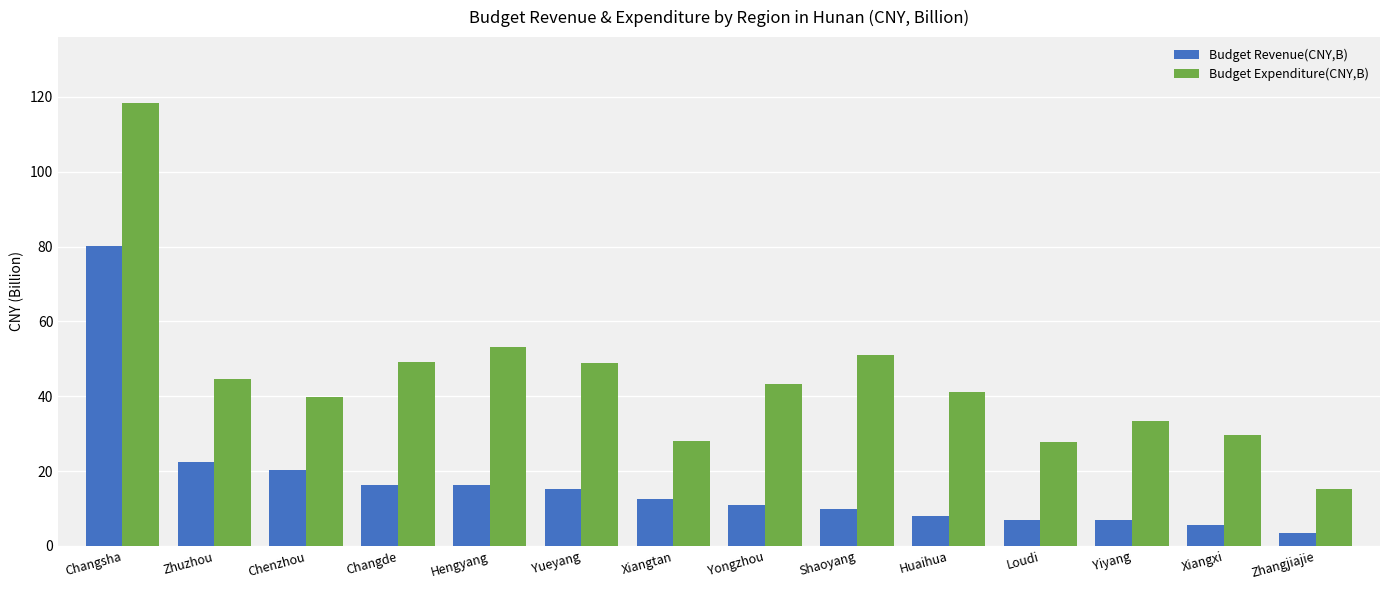

How many categories are shown in the chart?

14